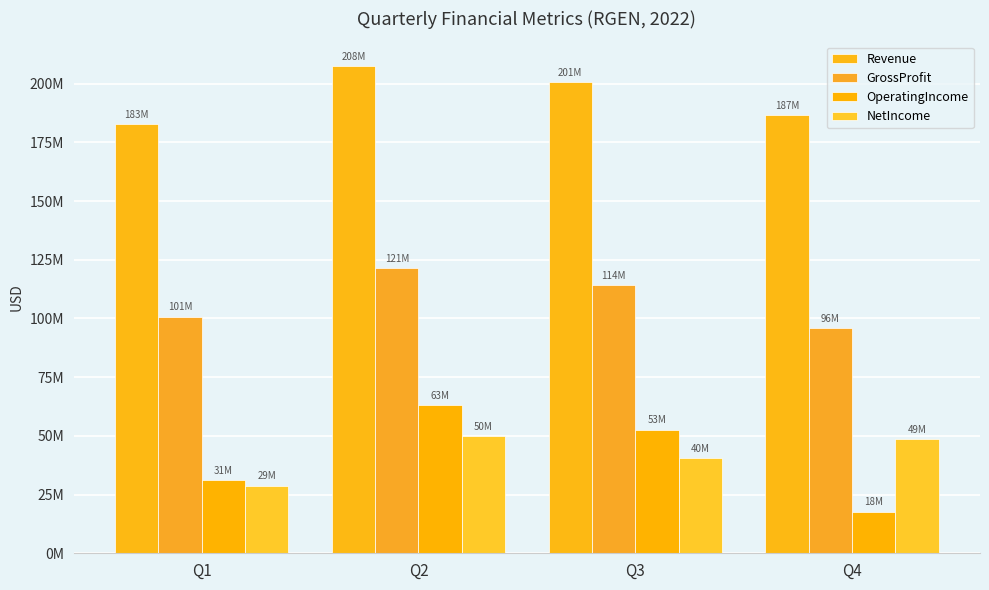

What is the total value across all series at Q1?

343560000